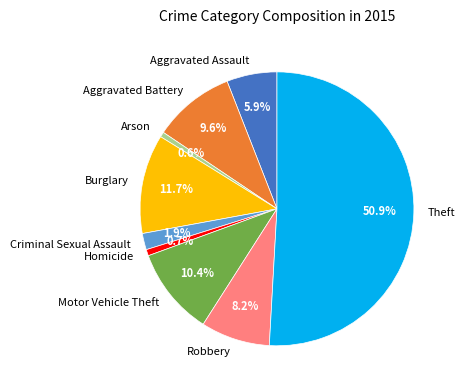

What percentage is the Theft slice, to the nearest percent?

51%